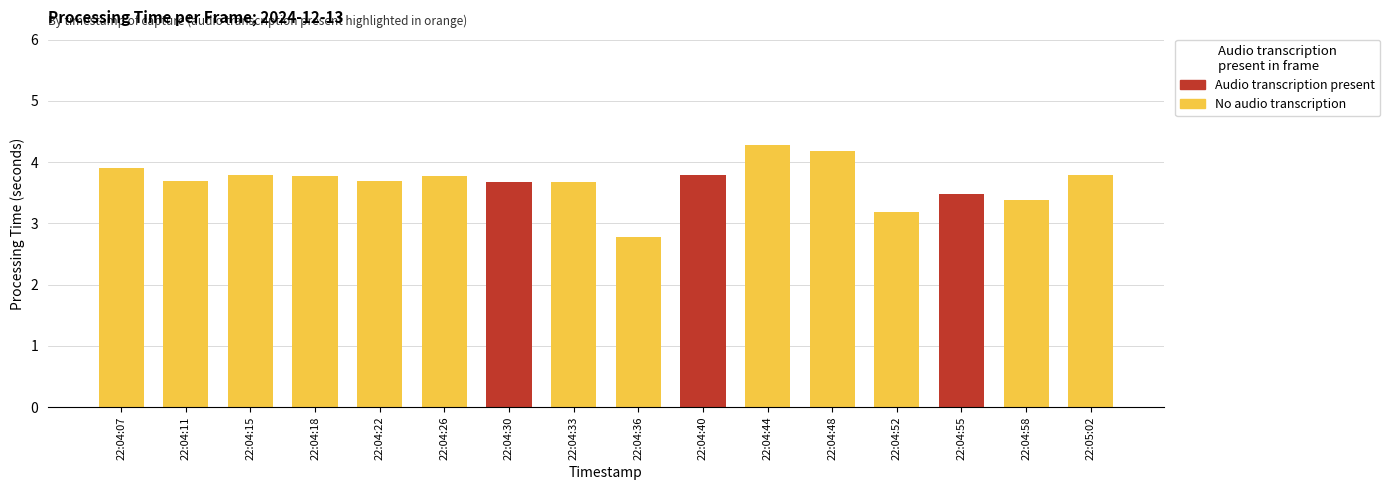

What is the label of the 15th bar from the left?

22:04:58